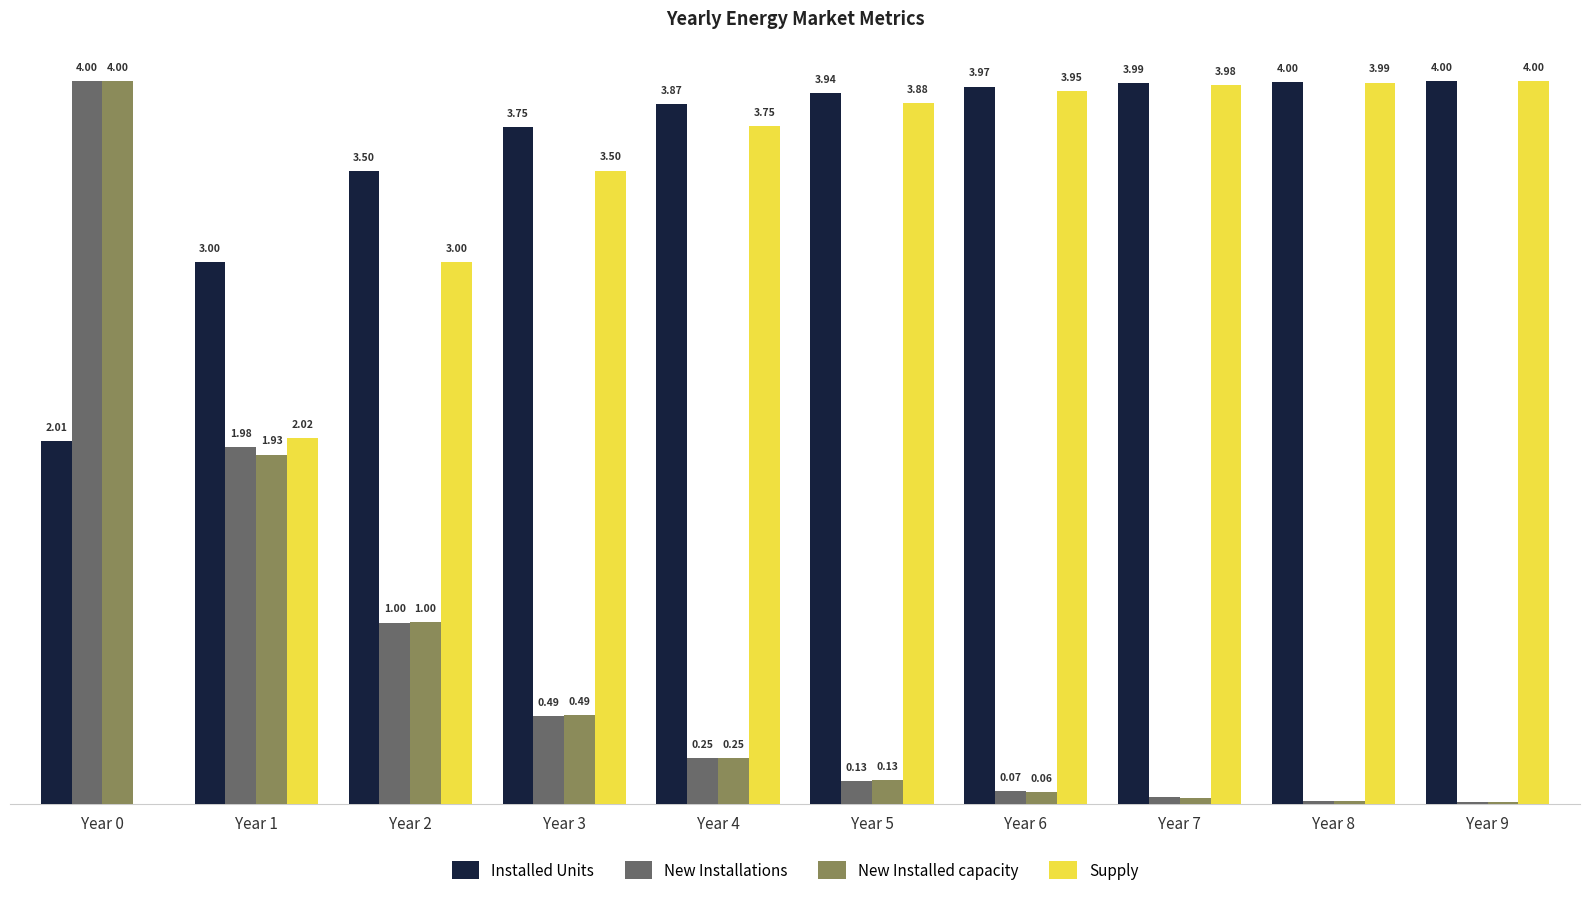

Which series has the largest total across all categories?

Installed Units